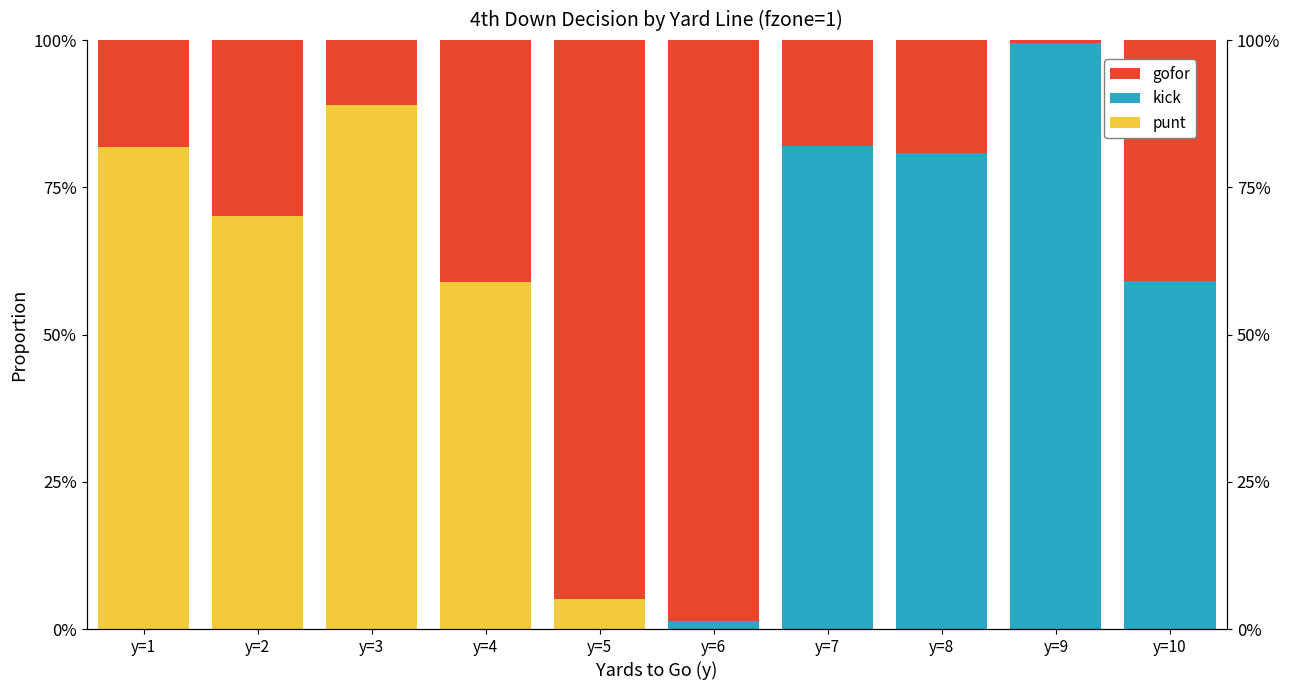

What is the value of the punt bar at the 2nd from the left?

0.7